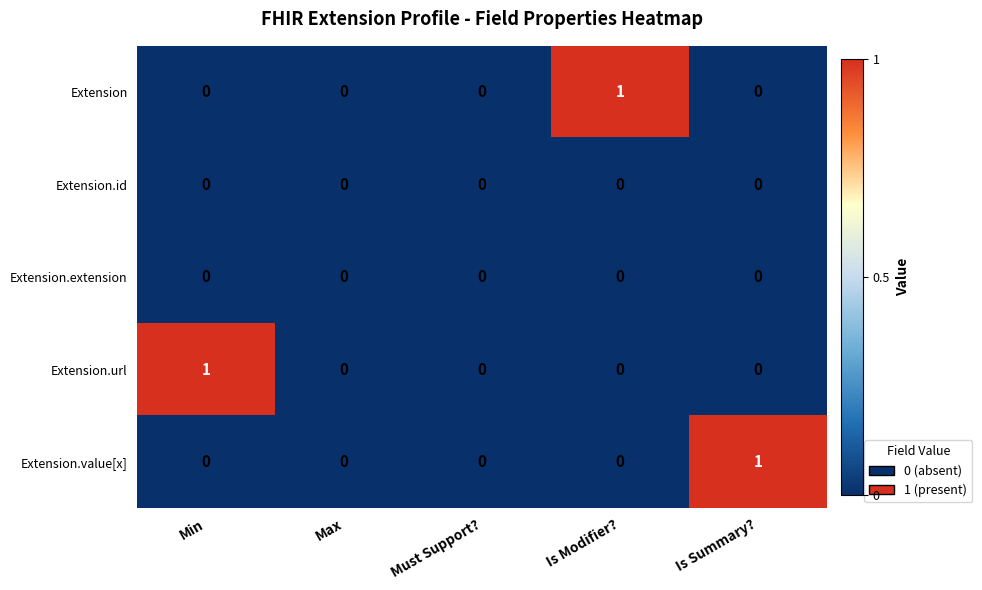

Count the number of data series in this chart.

5